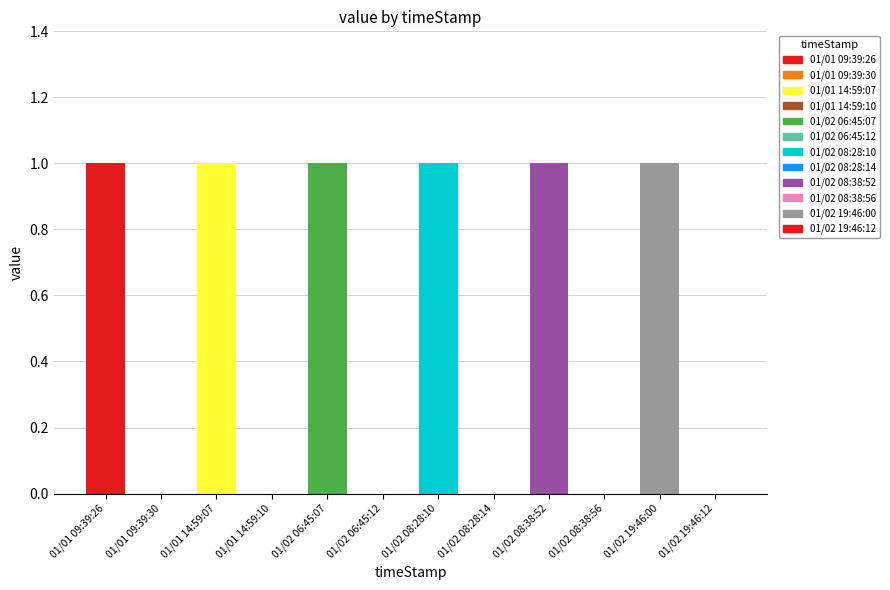

What position from the right is 01/02 08:38:56?

3